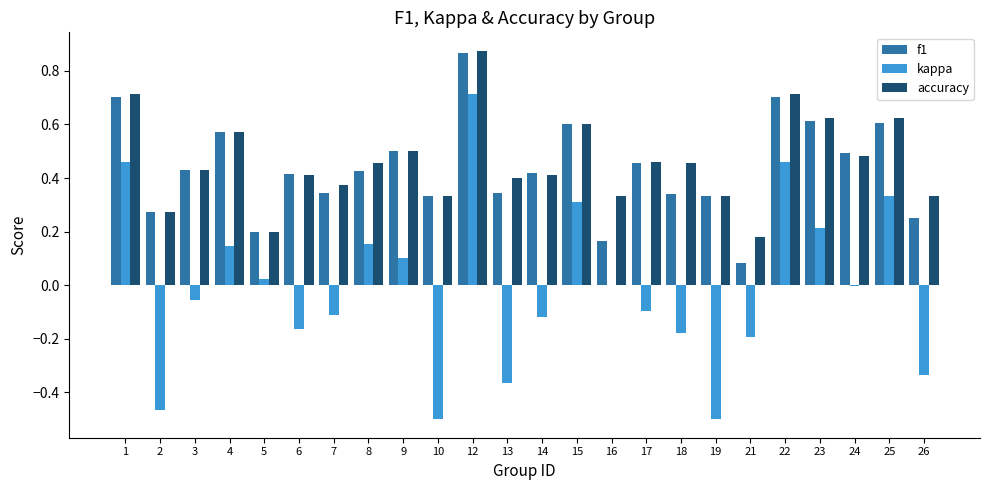

Is the value of accuracy at 12 greater than the value of kappa at 12?

Yes